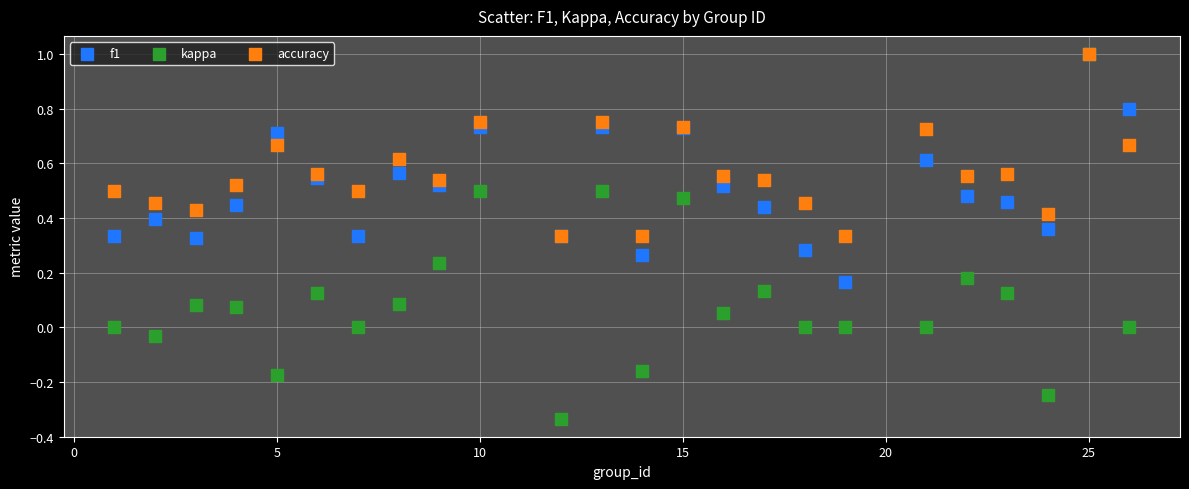

What are all the series names shown in the legend?

f1, kappa, accuracy